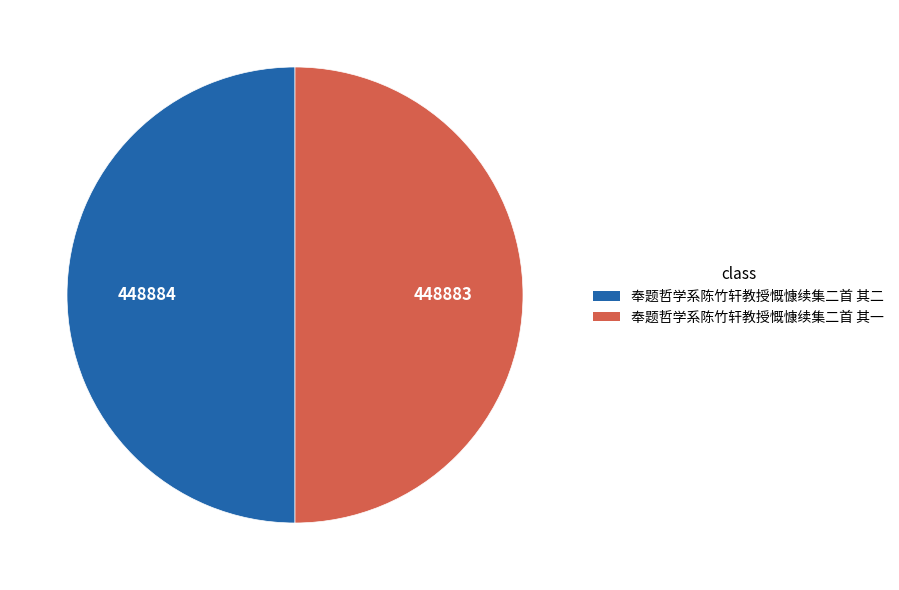

Is it true that 奉题哲学系陈竹轩教授慨慷续集二首 其二 is 37% of the pie?

False